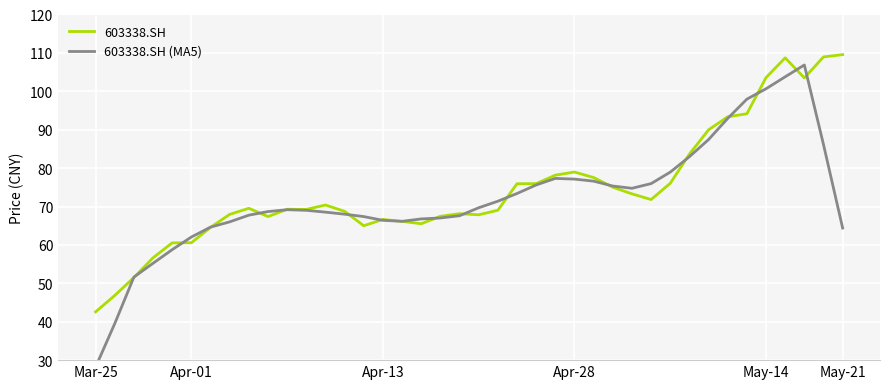

Rank the series by their average value, from lowest to highest.

603338.SH (MA5), 603338.SH